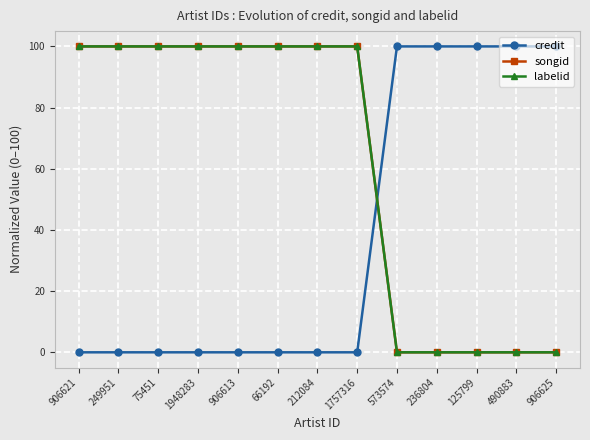

Reading left to right, extract all data points from this chart.

credit: 906621=0	249951=0	75451=0	1948283=0	906613=0	66192=0	212084=0	1757316=0	573574=100	236804=100	125799=100	490883=100	906625=100
songid: 906621=100	249951=100	75451=100	1948283=100	906613=100	66192=100	212084=100	1757316=100	573574=0	236804=0	125799=0	490883=0	906625=0
labelid: 906621=100	249951=100	75451=100	1948283=100	906613=100	66192=100	212084=100	1757316=100	573574=0	236804=0	125799=0	490883=0	906625=0